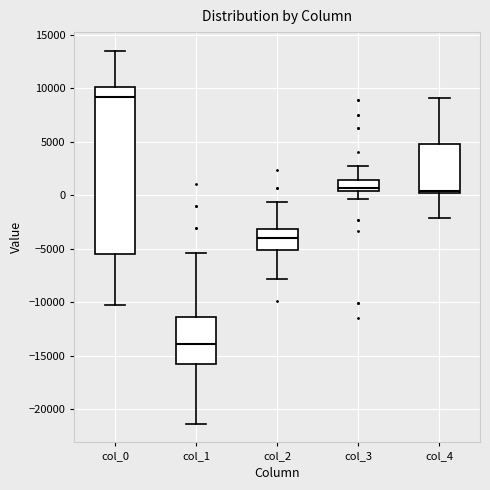

Which box has the highest median line?

col_0